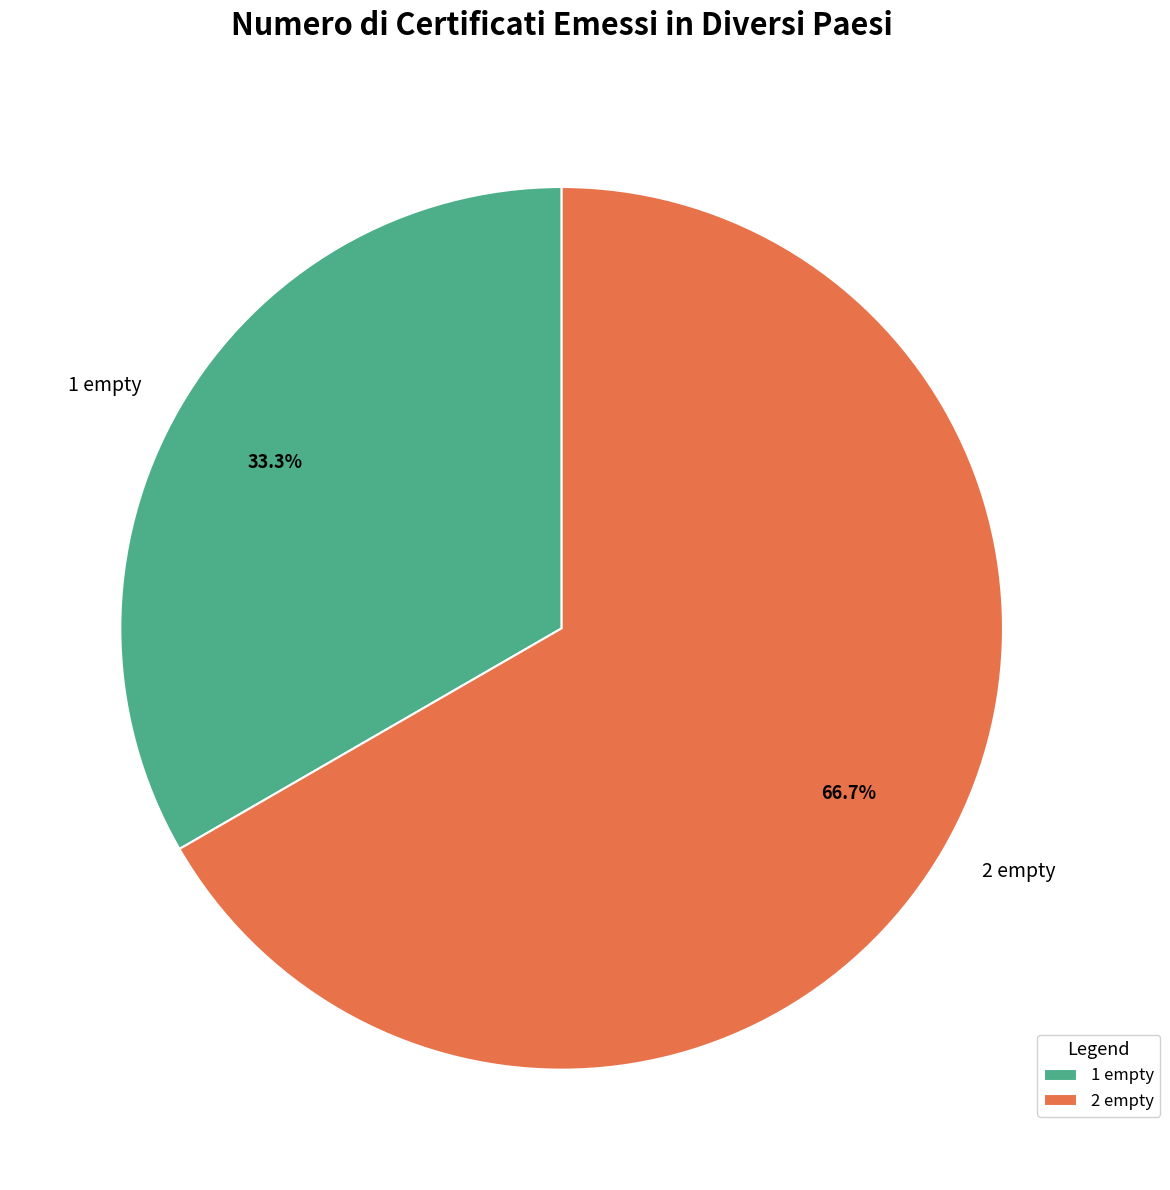

Which slice represents more than half of the pie?

2 empty